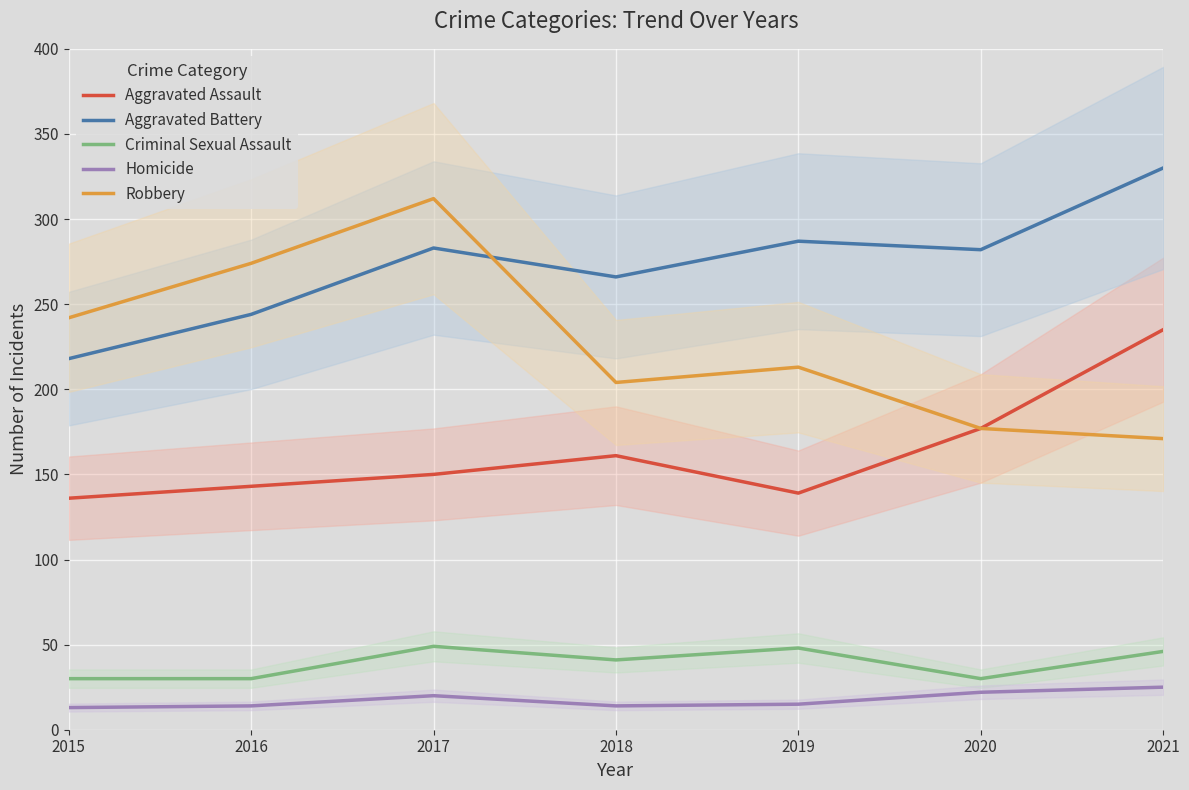

What is the value of the Aggravated Assault point at the 3rd from the left?

150